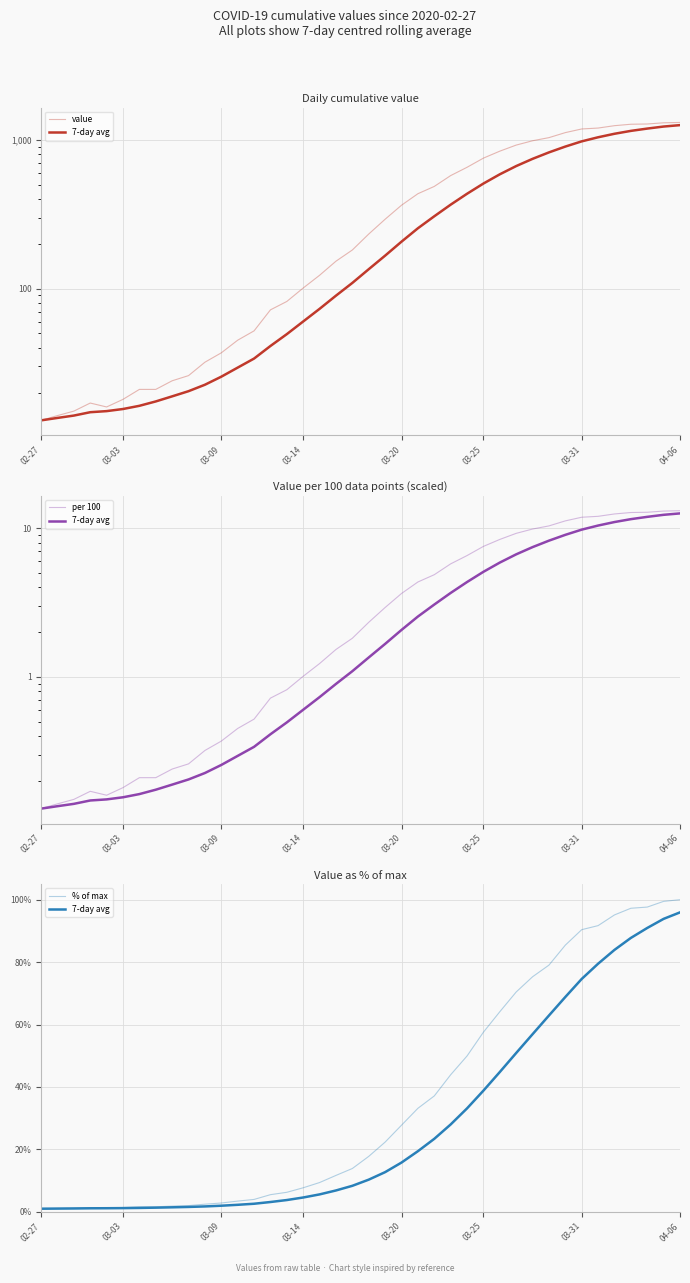

What is the value of the 7-day avg point at the 1st from the left?

1.0